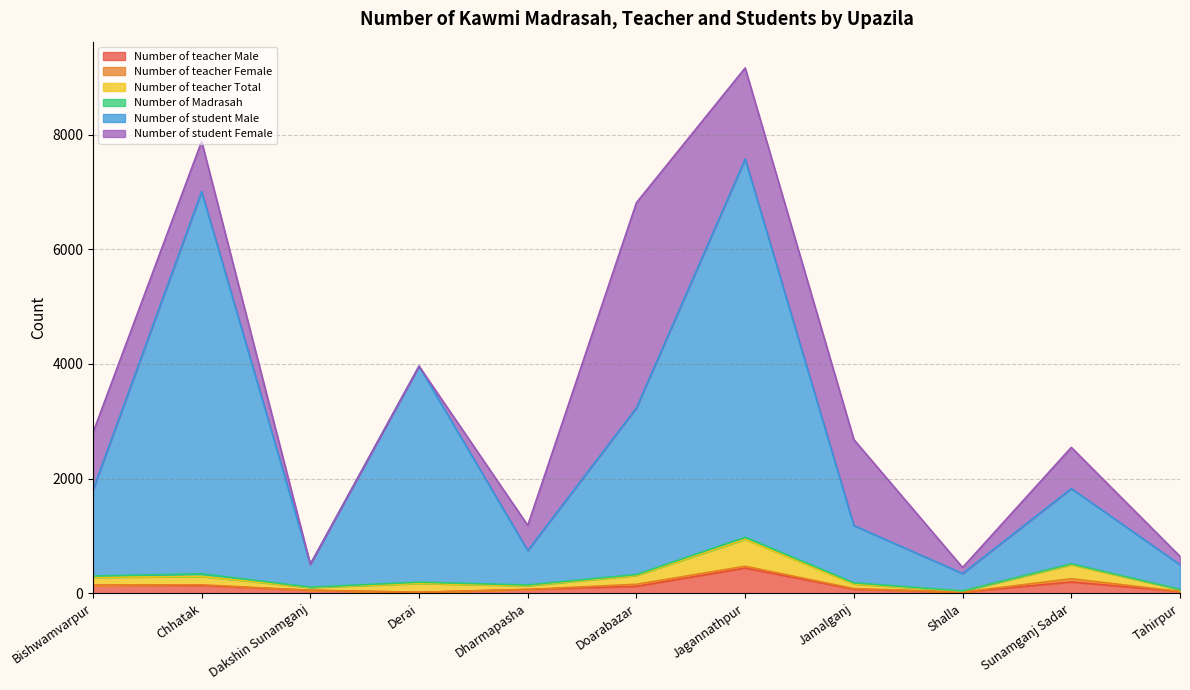

What position from the left is Dharmapasha?

5